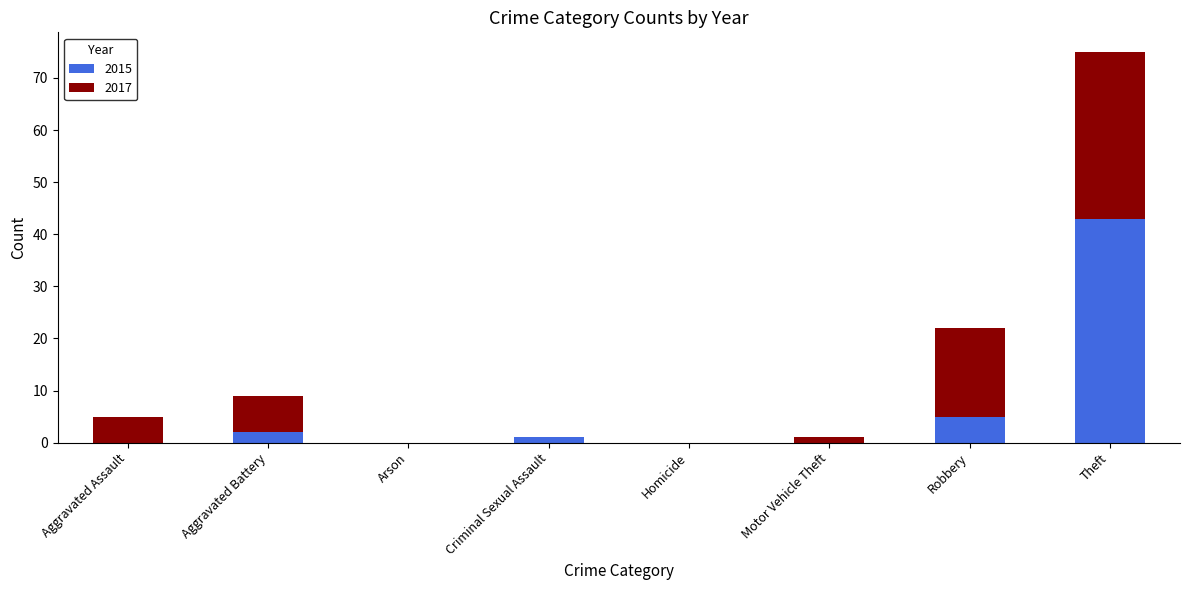

What are all the series names shown in the legend?

2015, 2017